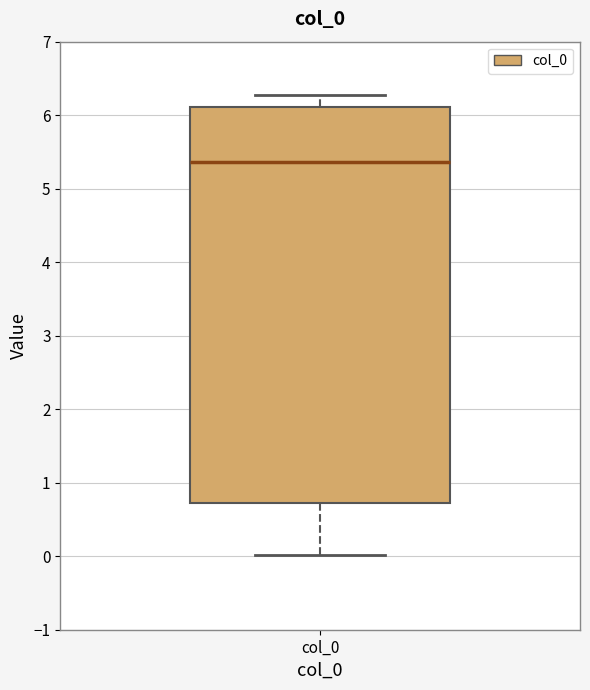

Where does the lower whisker of the box for col_0 end on the y-axis? The values are not printed on the chart, so give them approximately, as read against the axis.

0.0